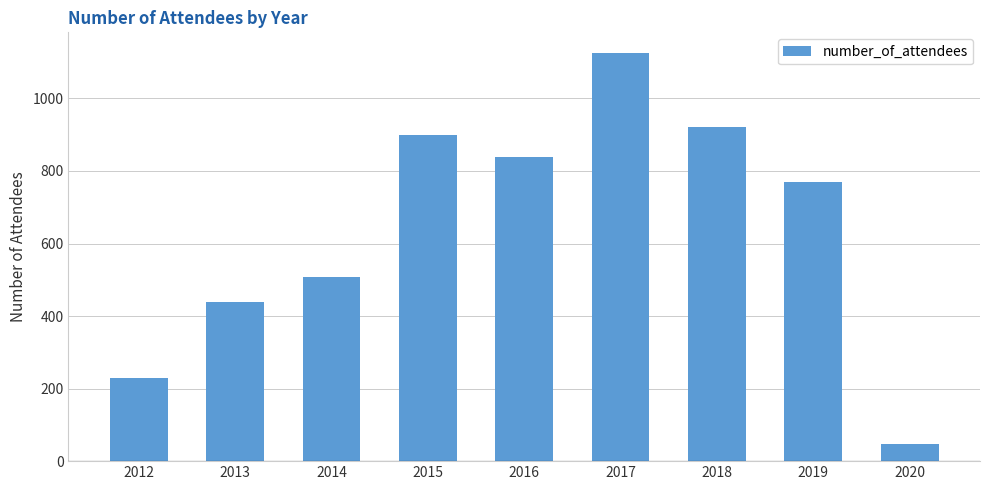

List the labels in order of value, largest first.

2017, 2018, 2015, 2016, 2019, 2014, 2013, 2012, 2020